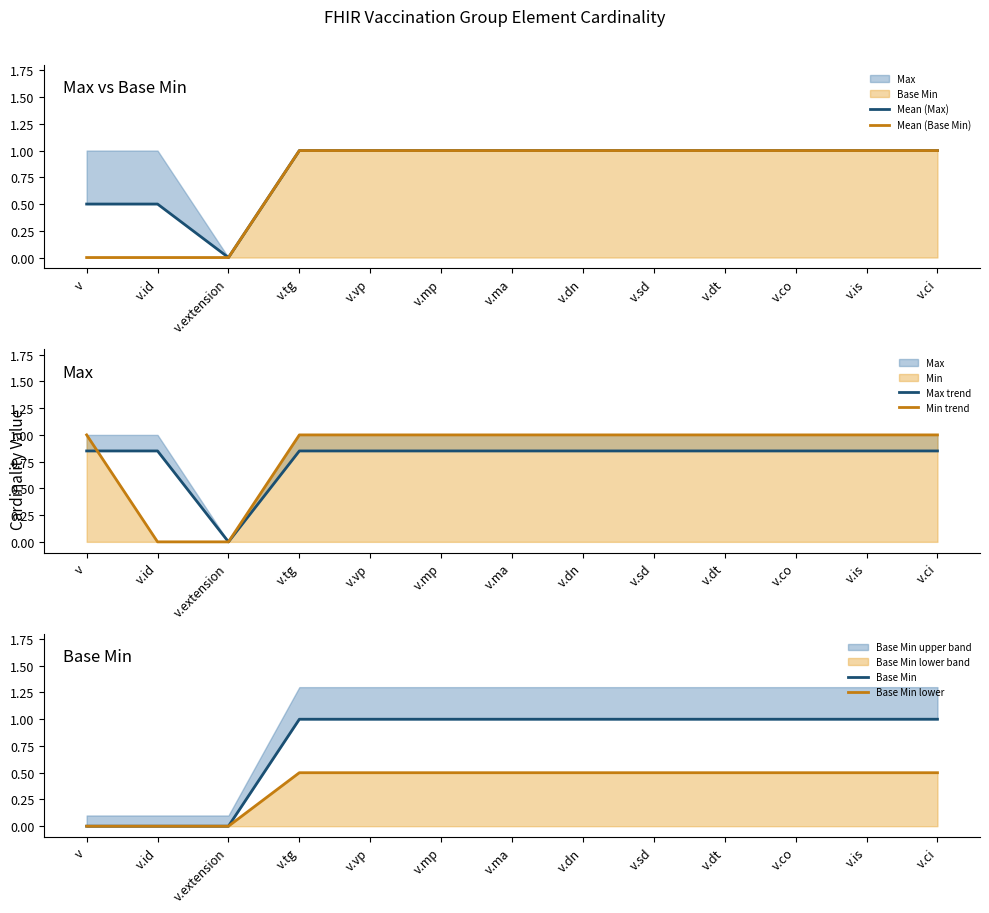

How many Mean (Max) values are between 1 and 2?

10